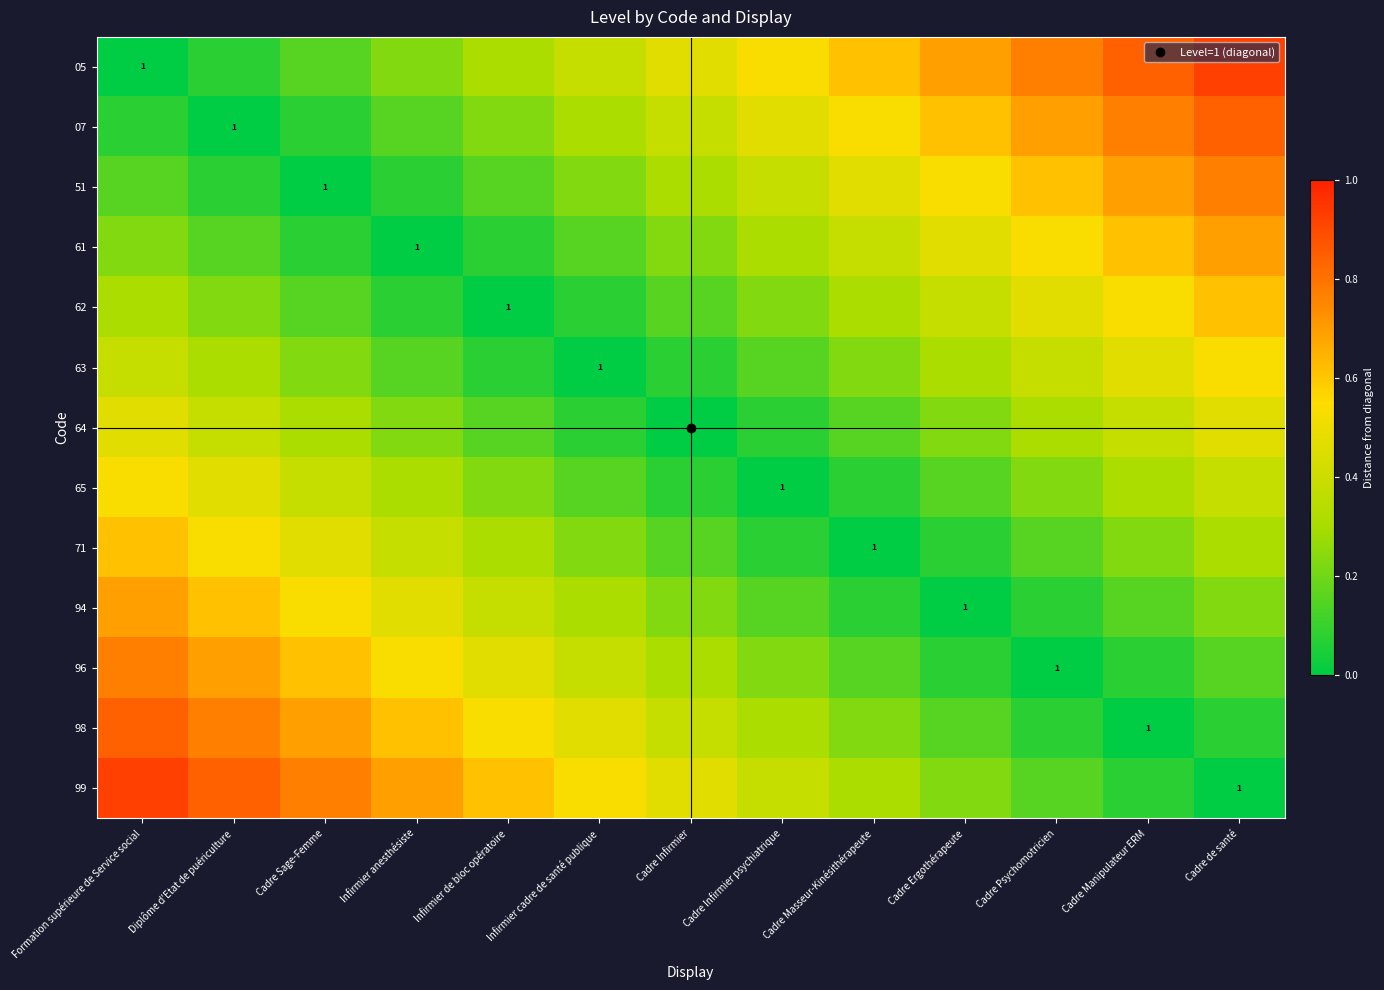

What is the average value of the 05 series?

0.5